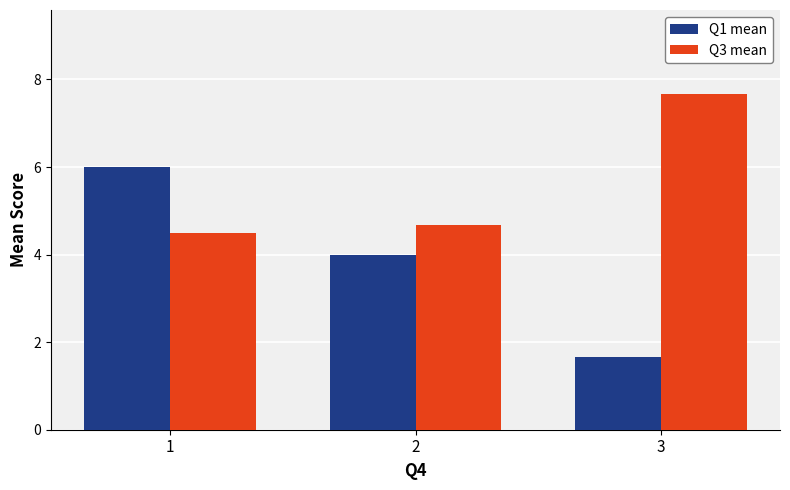

What are all the series names shown in the legend?

Q1 mean, Q3 mean